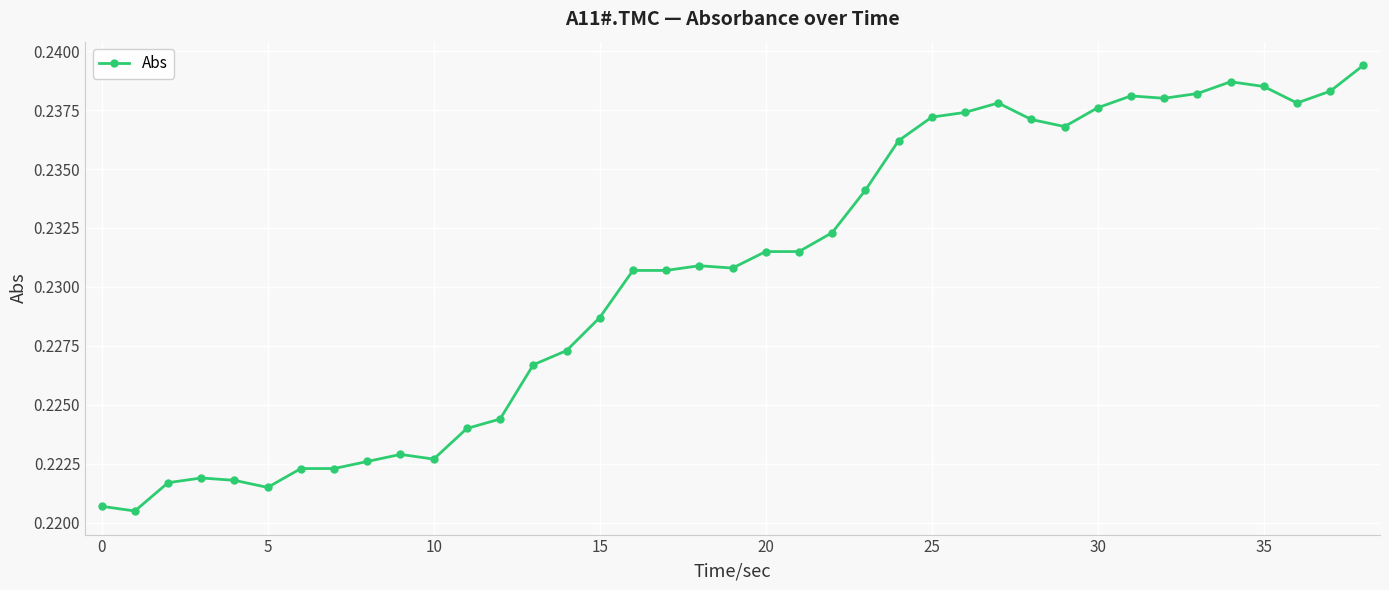

True or false: the data has more than 0 interior local peaks.

True